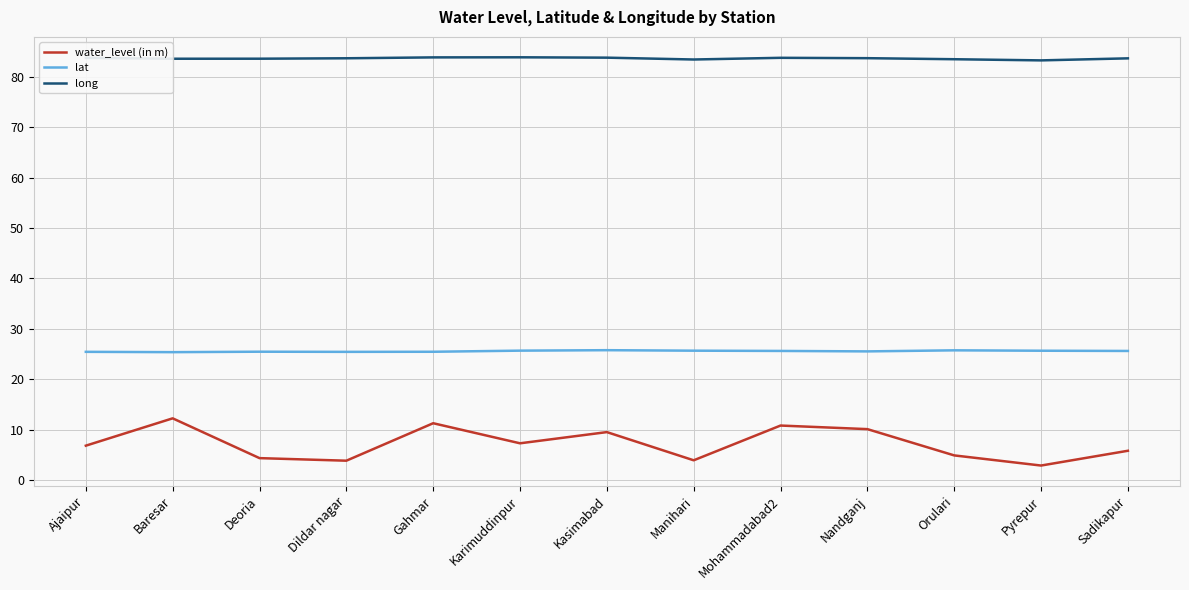

True or false: lat and water_level (in m) intersect in this chart.

False